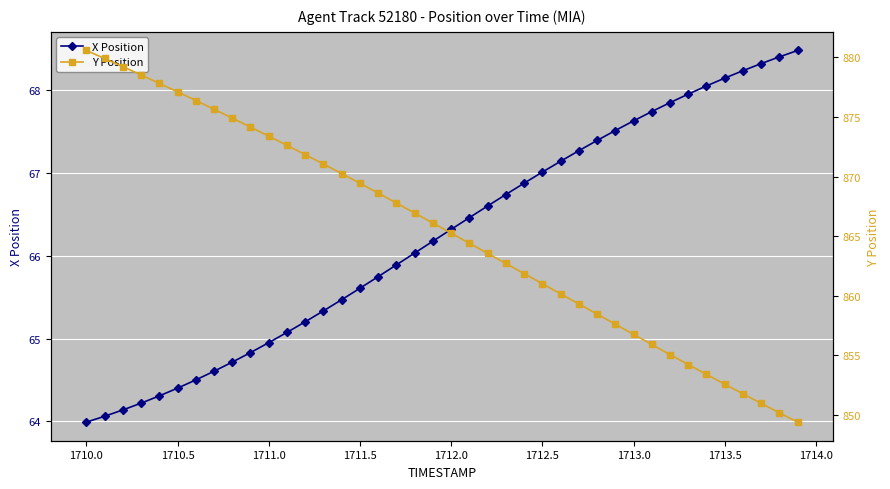

At 1711.0, list the series in order from smallest to largest.

X Position, Y Position